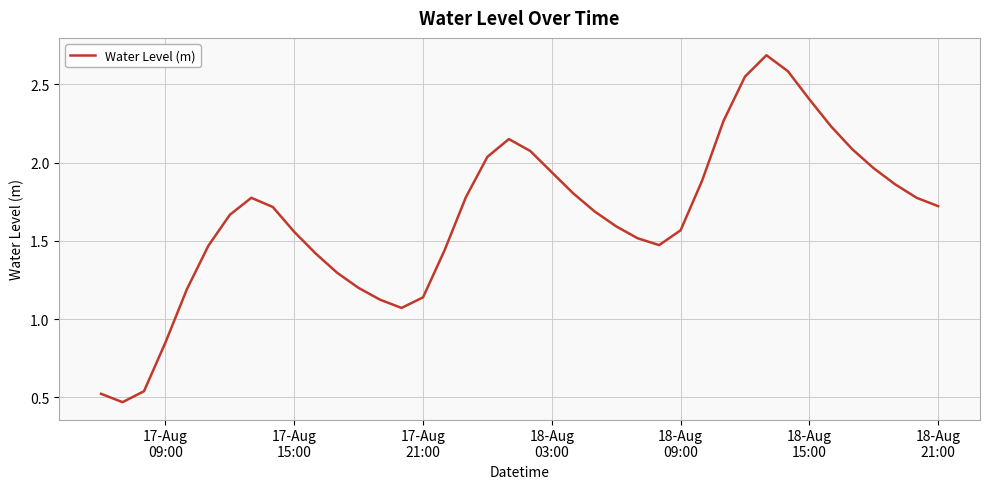

What is the greatest value displayed?

2.7